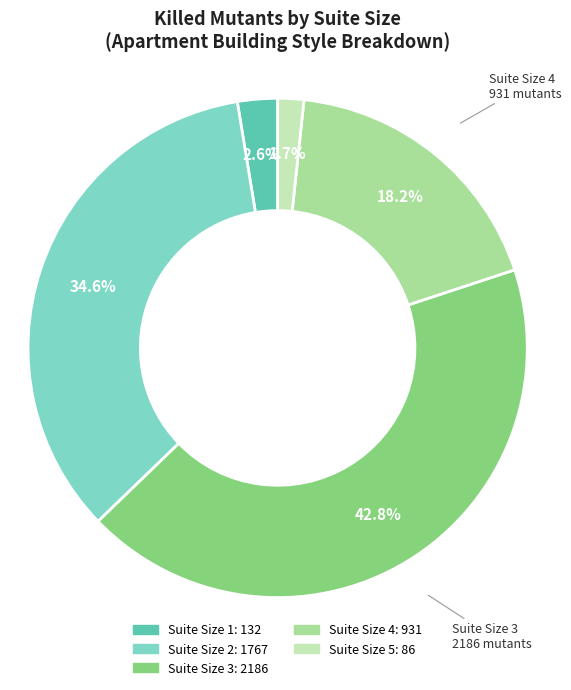

Does any single category account for the majority?

No